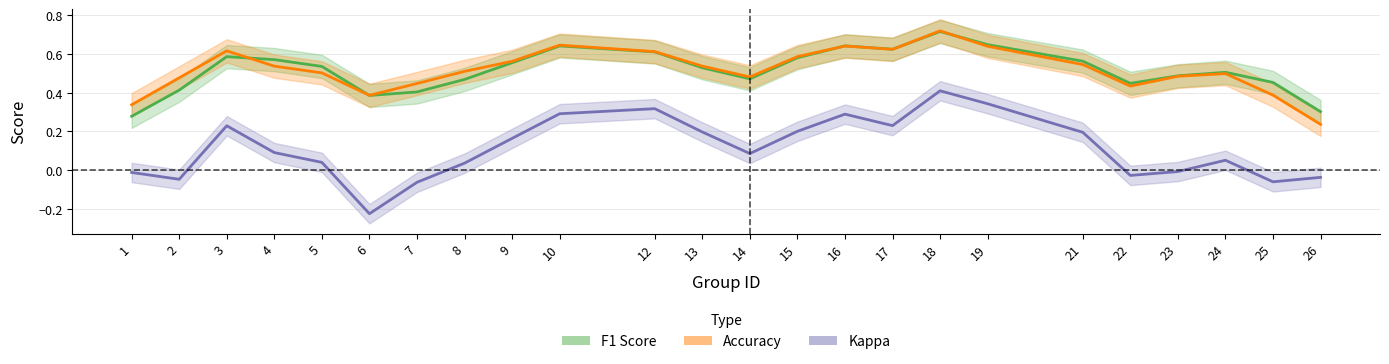

In kappa, how many points are higher than both neighbors (excluding endpoints)?

5